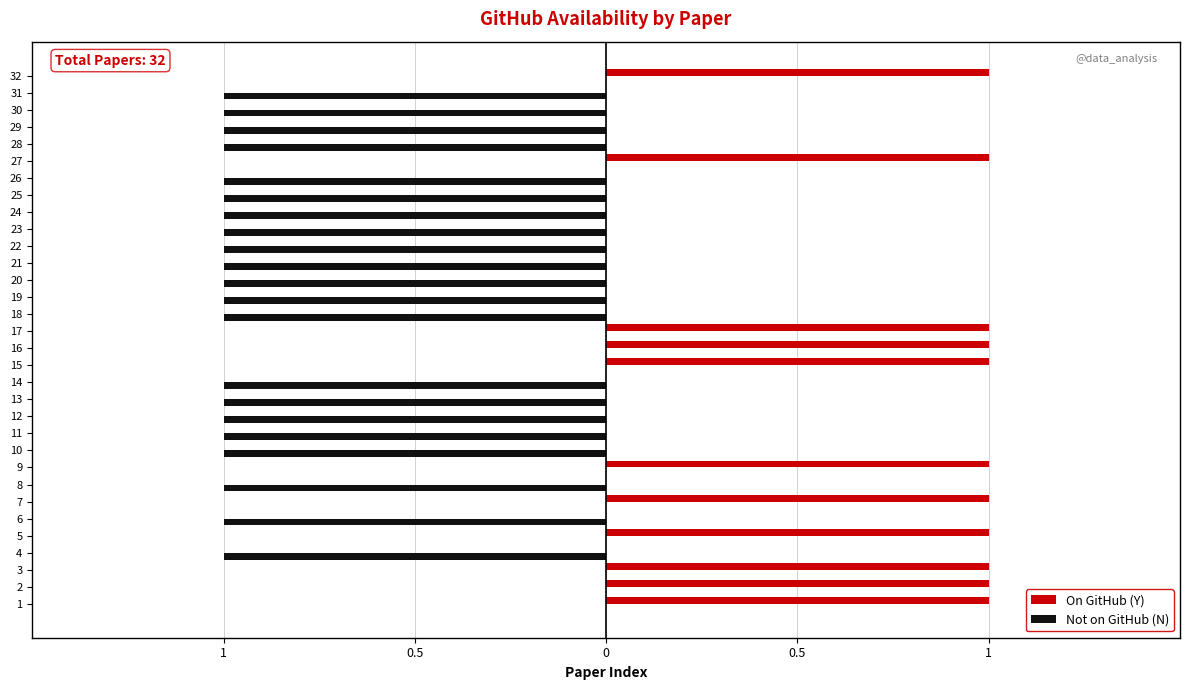

How many On GitHub (Y) values are between 0 and 1?

32